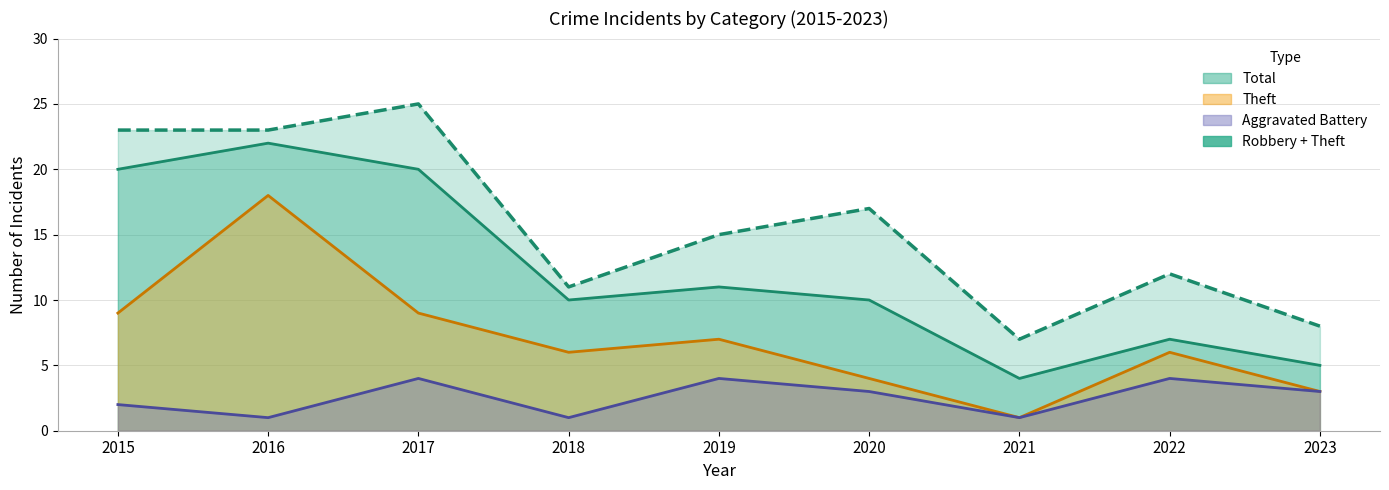

What are all the series names shown in the legend?

Theft, Aggravated Battery, Total